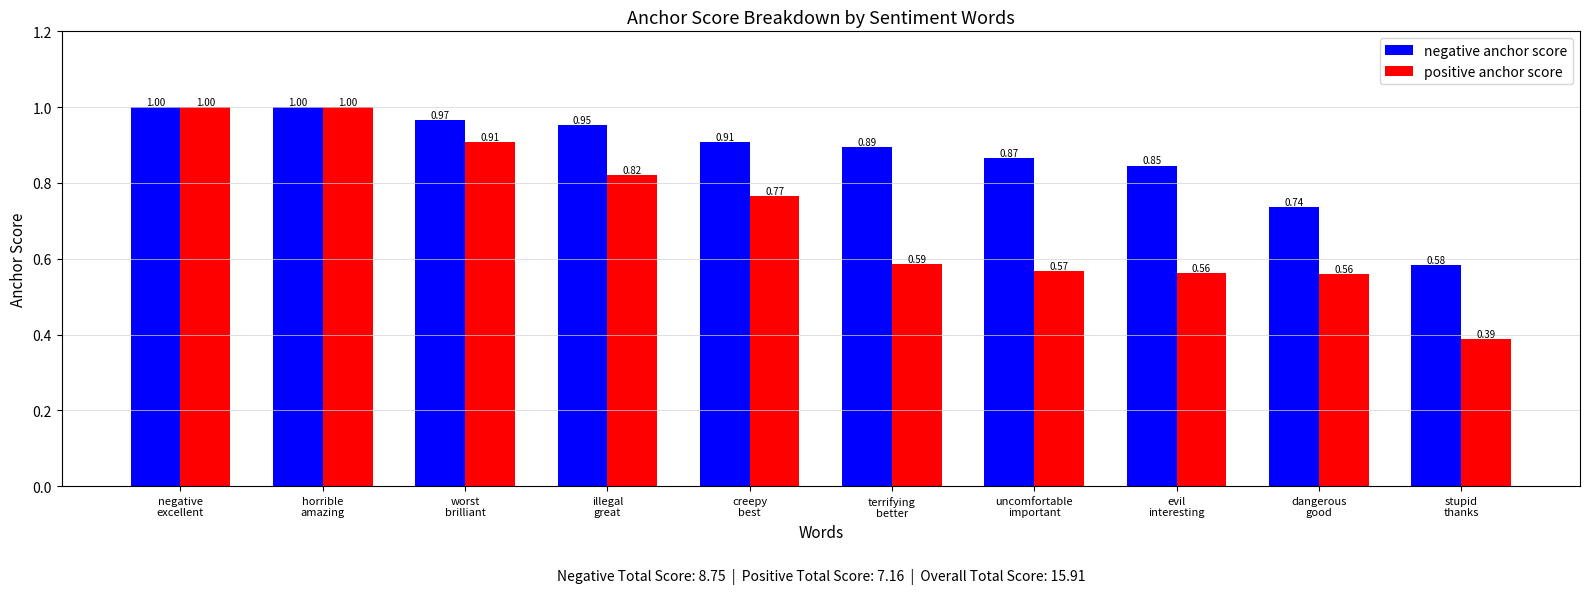

Which series has the widest spread of values?

positive anchor score